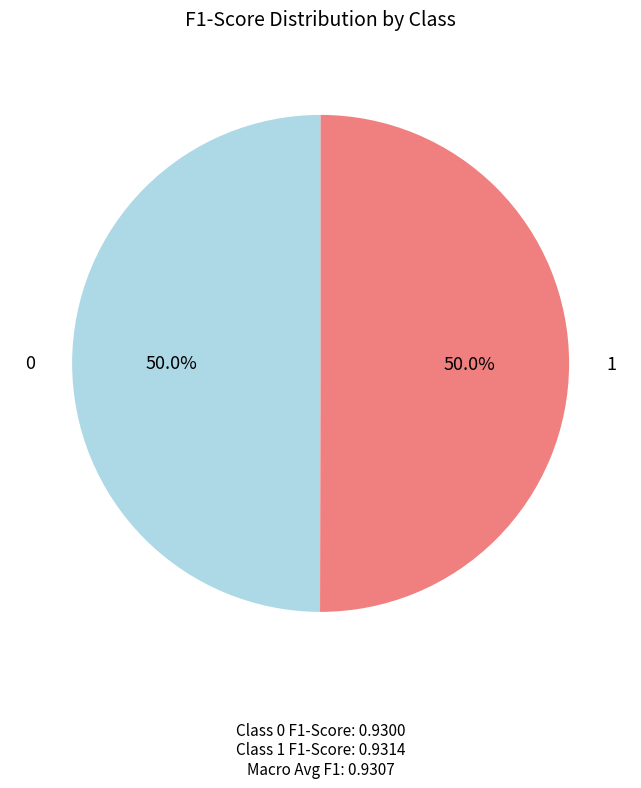

How many slices are in this pie chart?

2